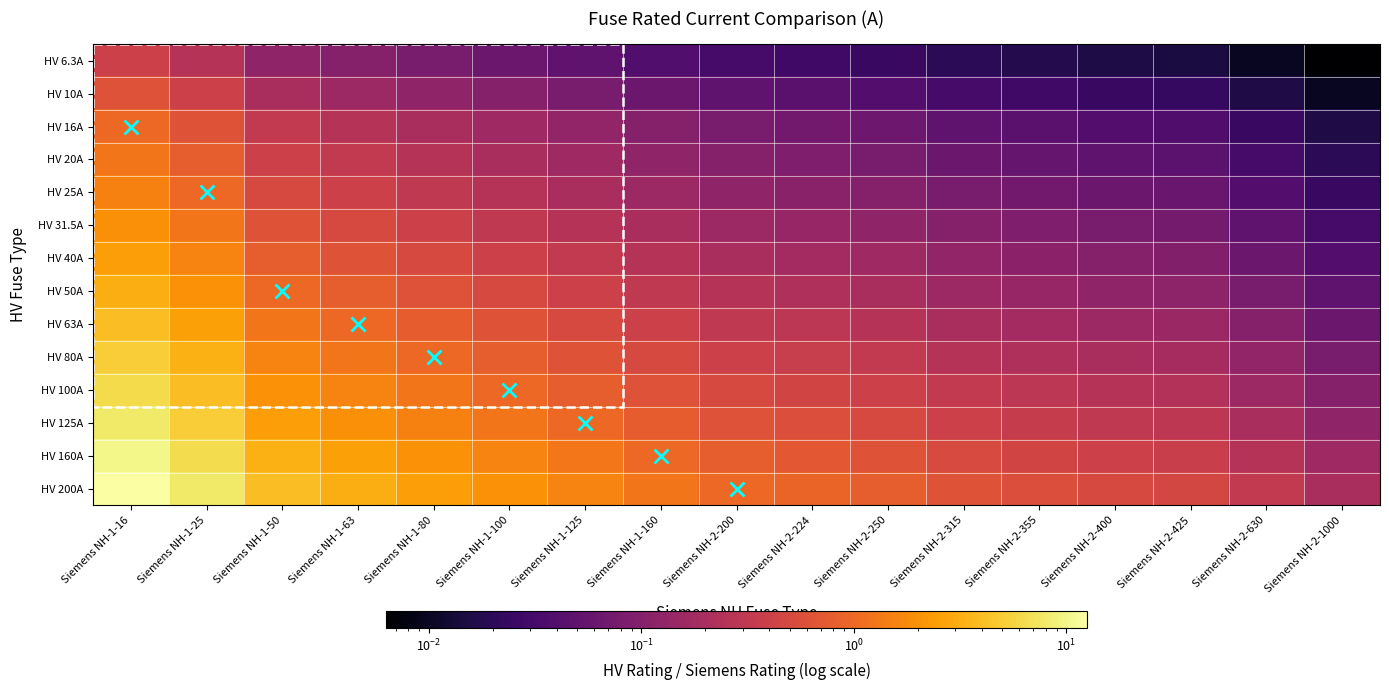

At Siemens NH-1-160, list the series in order from smallest to largest.

HV 6.3A, HV 10A, HV 16A, HV 20A, HV 25A, HV 31.5A, HV 40A, HV 50A, HV 63A, HV 80A, HV 100A, HV 125A, HV 160A, HV 200A